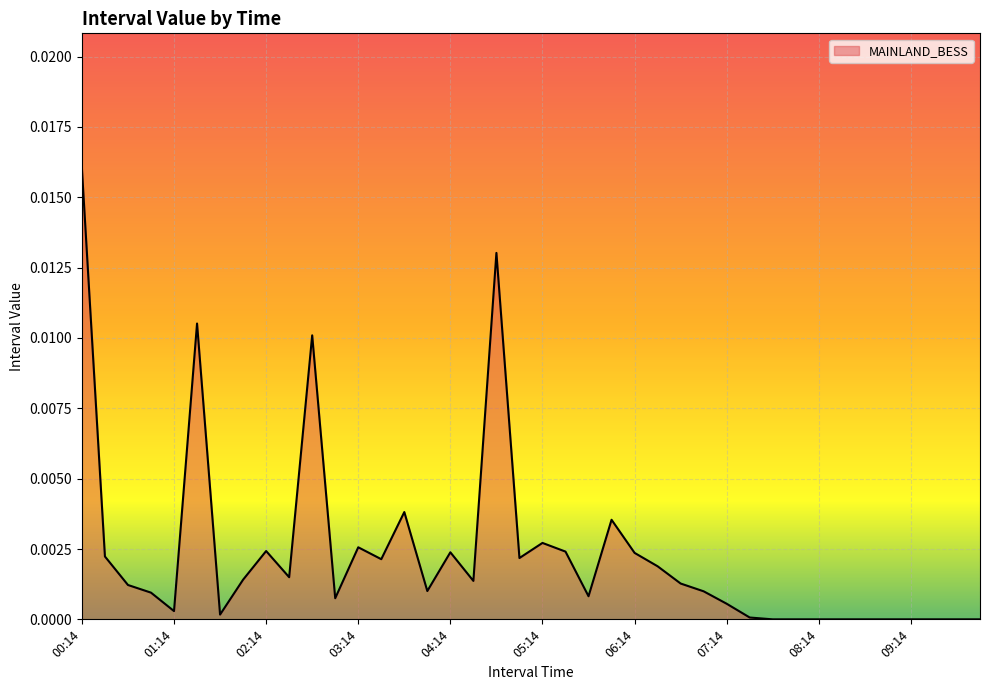

List the labels in order of value, largest first.

00:14, 04:44, 01:29, 02:44, 03:44, 05:59, 05:14, 03:14, 02:14, 05:29, 04:14, 06:14, 00:29, 04:59, 03:29, 06:29, 02:29, 01:59, 04:29, 06:44, 00:44, 03:59, 06:59, 00:59, 05:44, 02:59, 07:14, 01:14, 01:44, 07:29, 07:44, 07:59, 08:14, 08:29, 08:44, 08:59, 09:14, 09:29, 09:44, 09:59